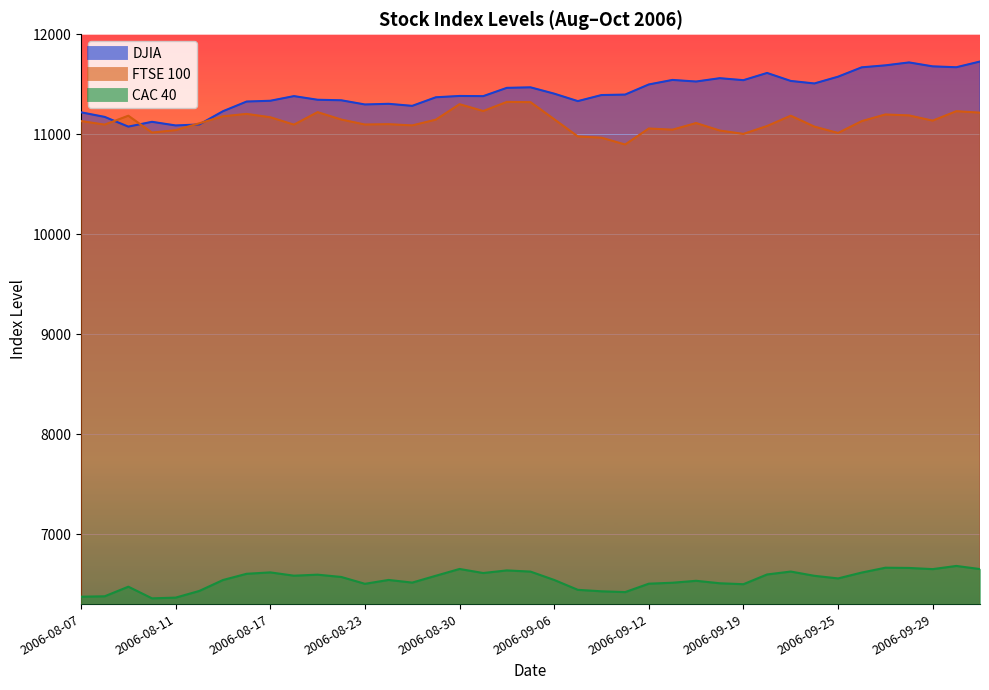

How many values in the CAC 40 series are below 6556?

19